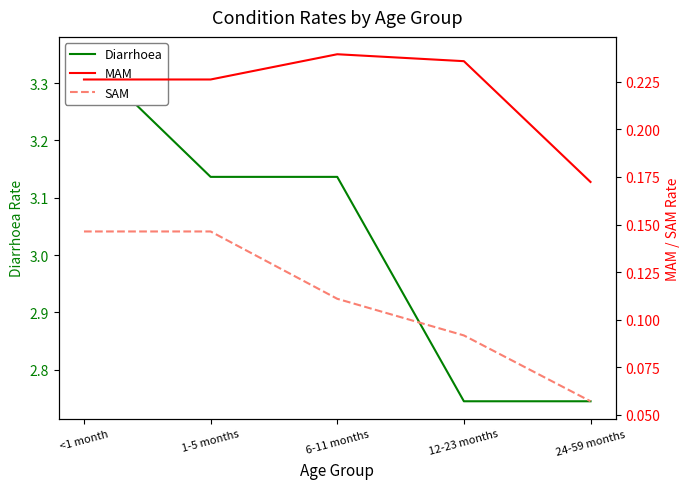

What is the minimum value for MAM?

0.2